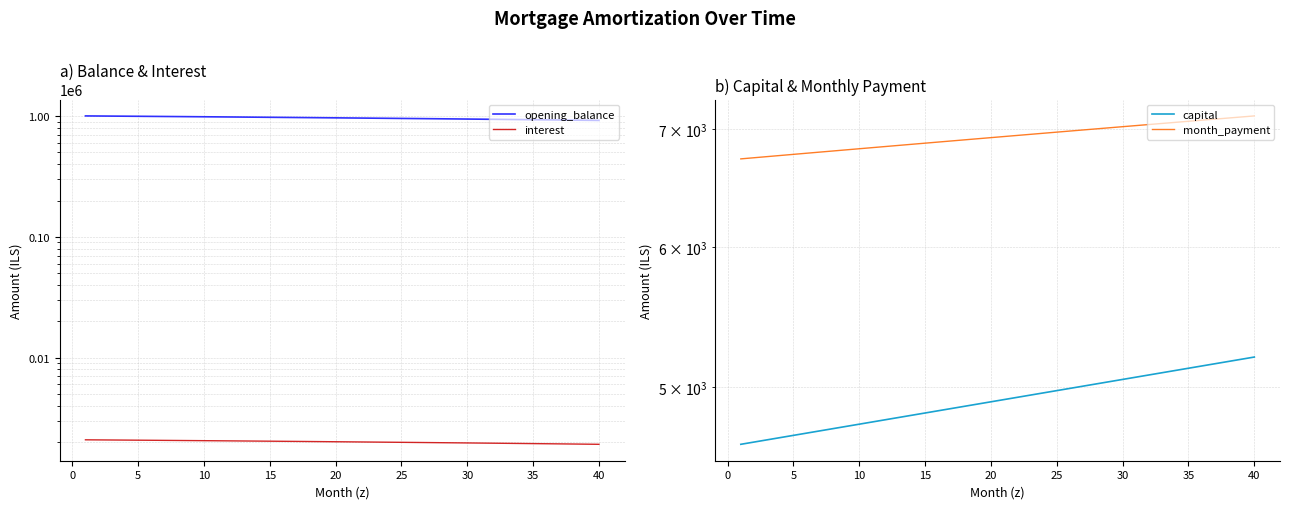

What is the difference between the maximum and minimum values in the month_payment series?

387.2